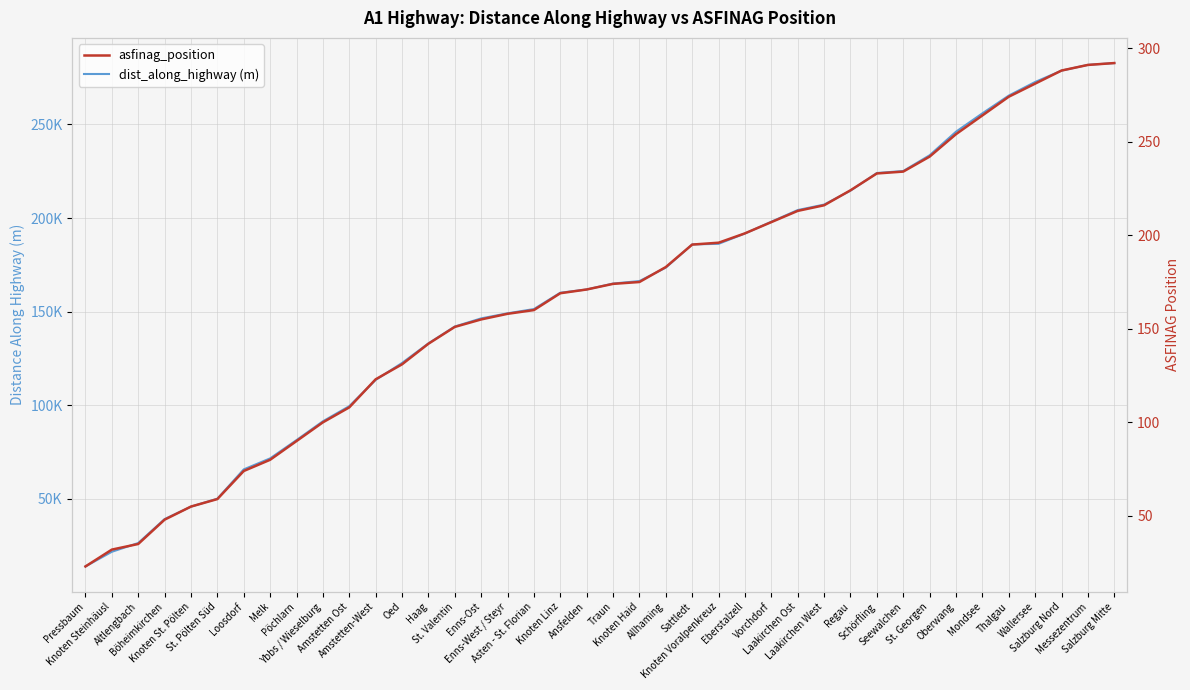

True or false: dist_along_highway (m) and asfinag_position cross at least once.

False